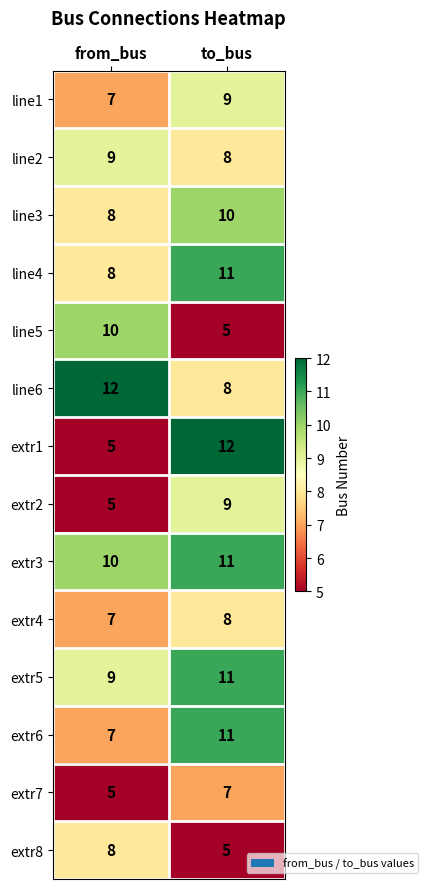

Which series has the largest total across all categories?

extr3